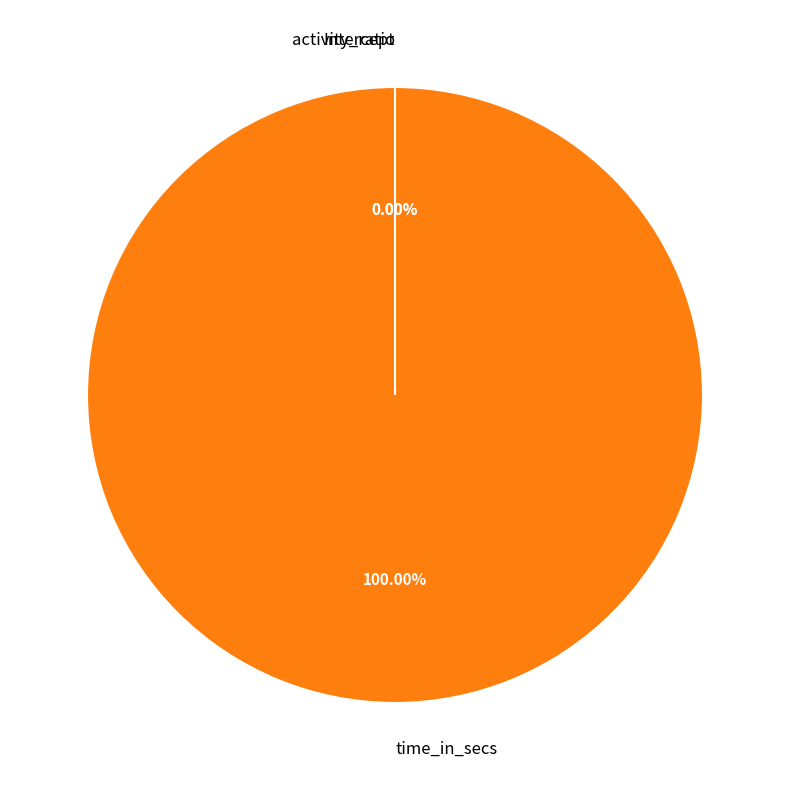

Which category has the smallest portion of the pie?

activity_ratio